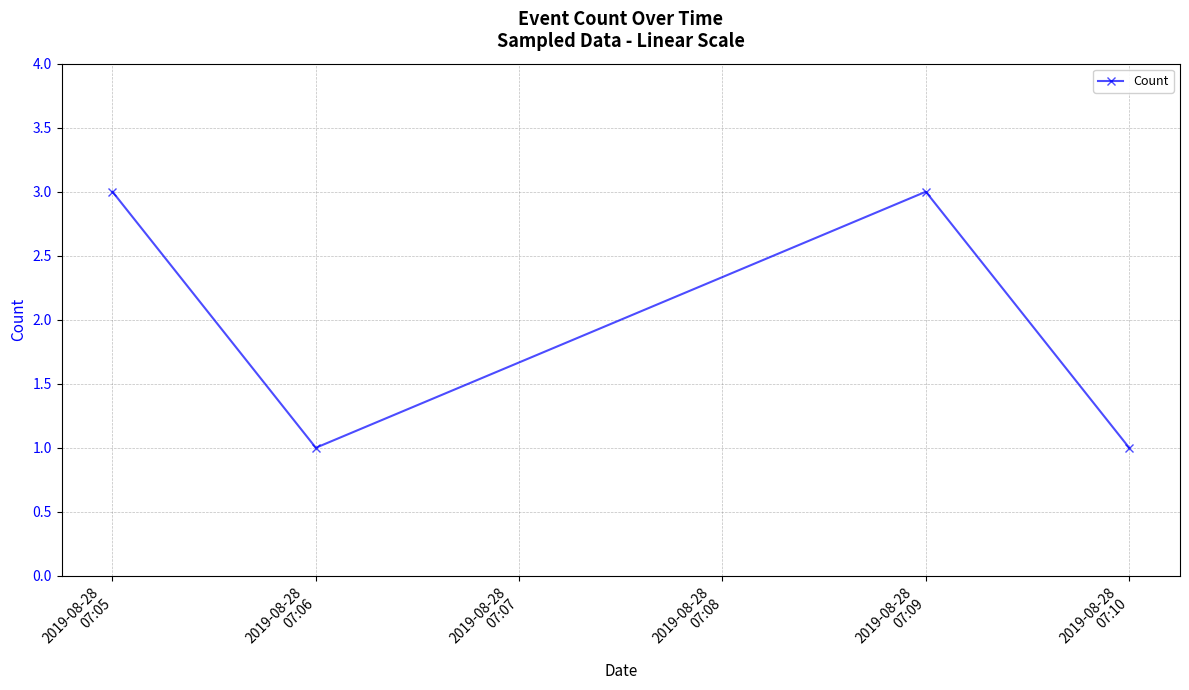

What is the sum of all values?

8